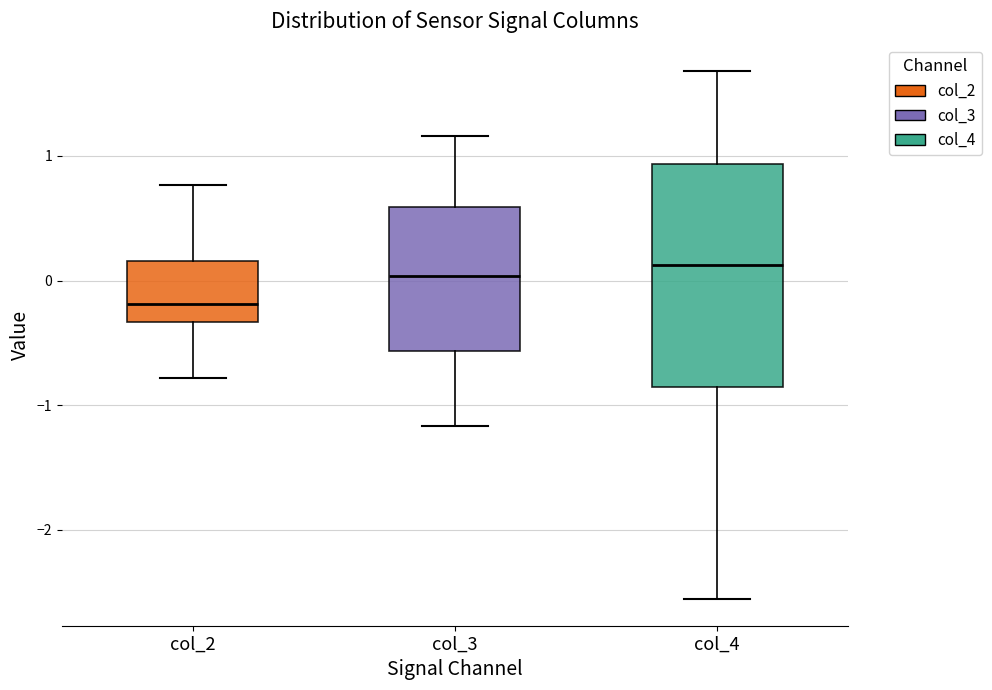

Which box is the tallest, from its lower edge to its upper edge?

col_4